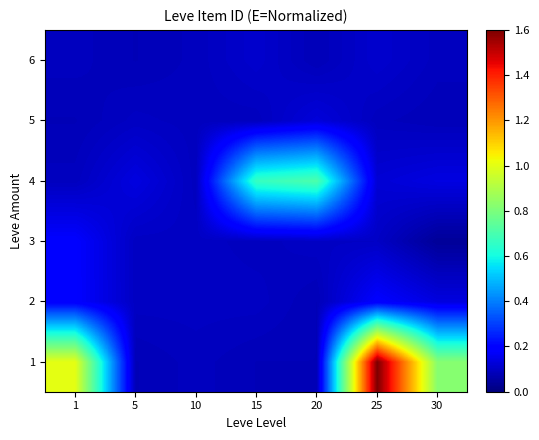

Which category has the lowest value across all series?

30